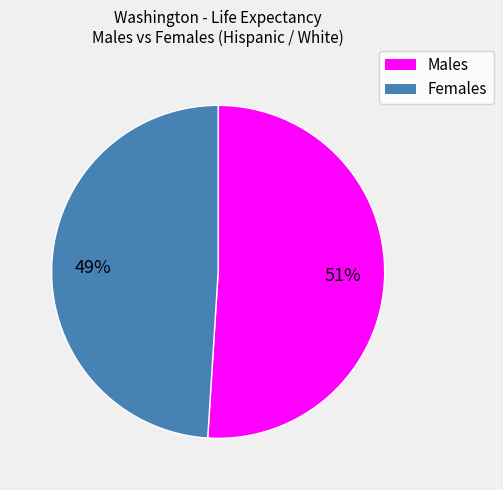

Is there any slice that represents more than half of the pie?

Yes